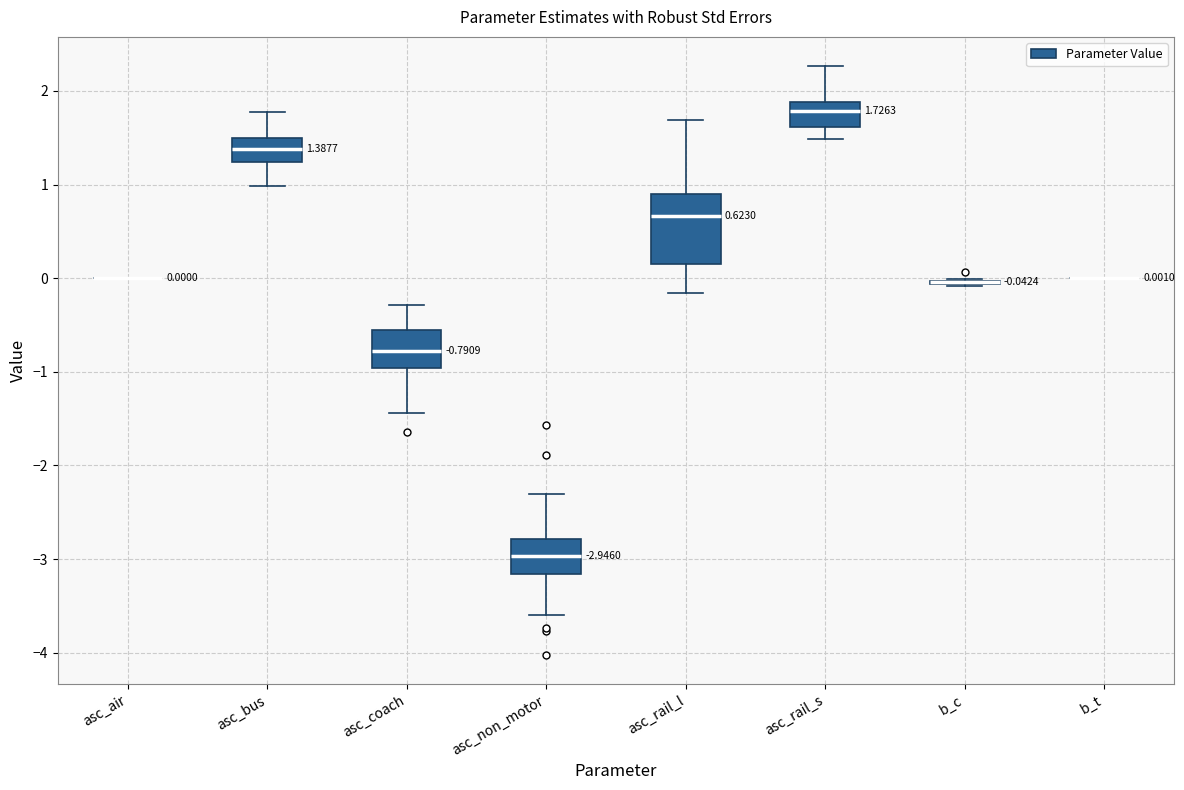

Which box is the tallest, from its lower edge to its upper edge?

asc_rail_l